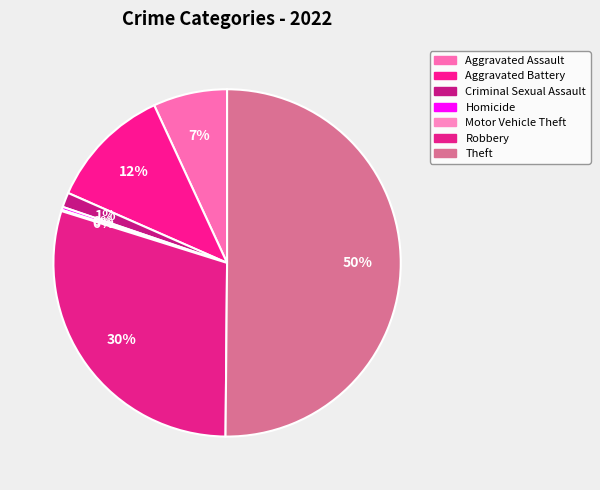

What is the smallest slice in the pie chart?

Motor Vehicle Theft